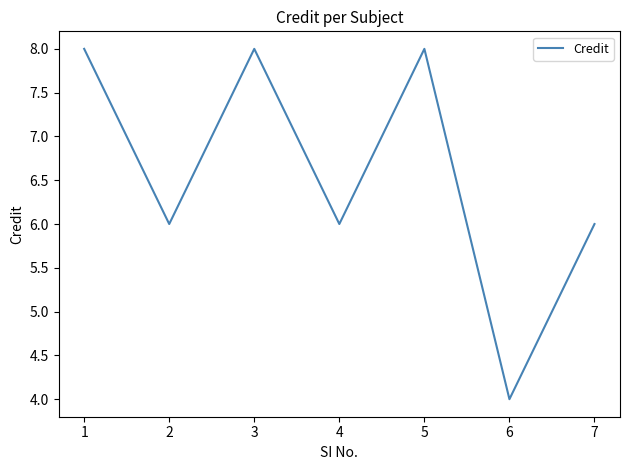

What is the ratio of the value at 1 to the value at 4?

1.3